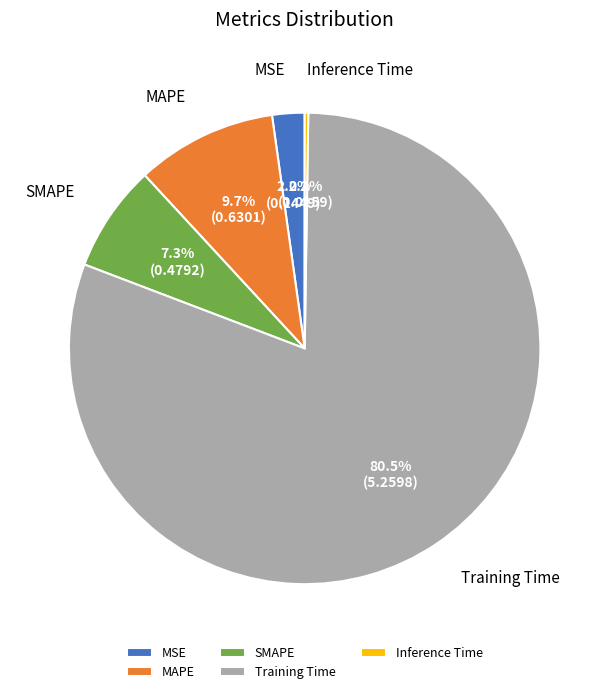

Which category has the biggest portion of the pie?

Training Time